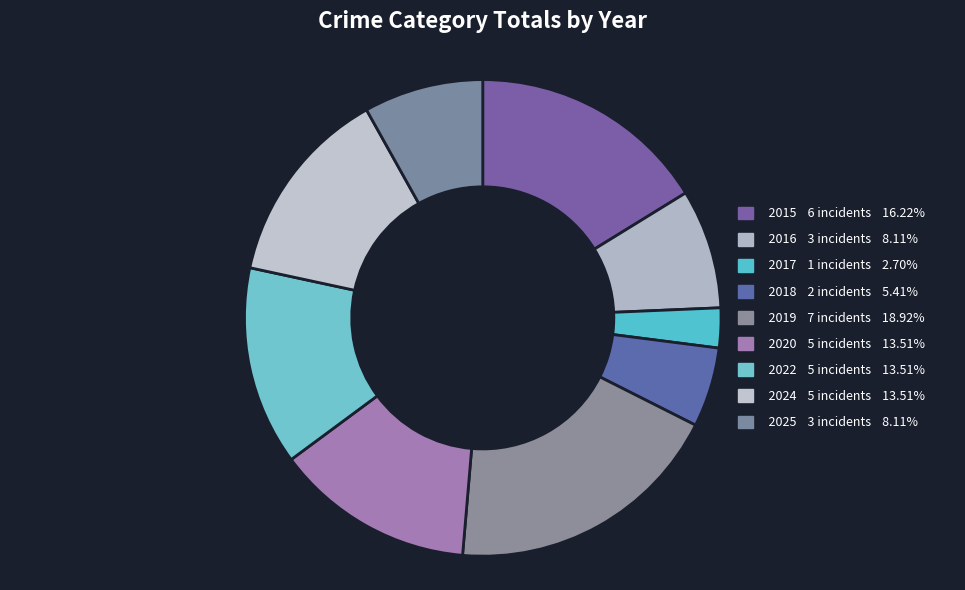

Between 2015 and 2017, which is larger?

2015